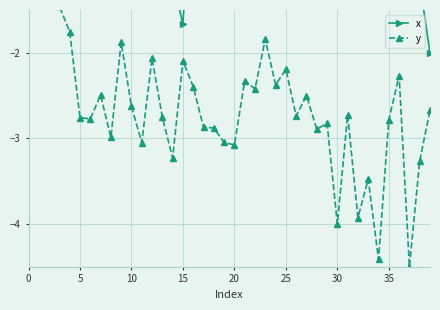

Rank the series at 19 from highest to lowest value.

x, y